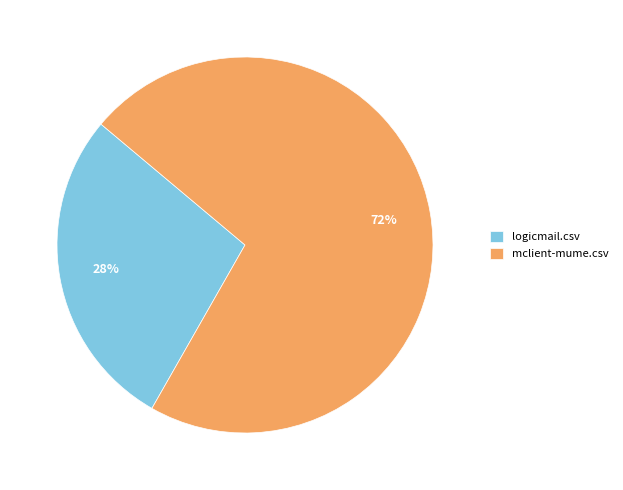

Is it true that logicmail.csv is 18% of the pie?

False